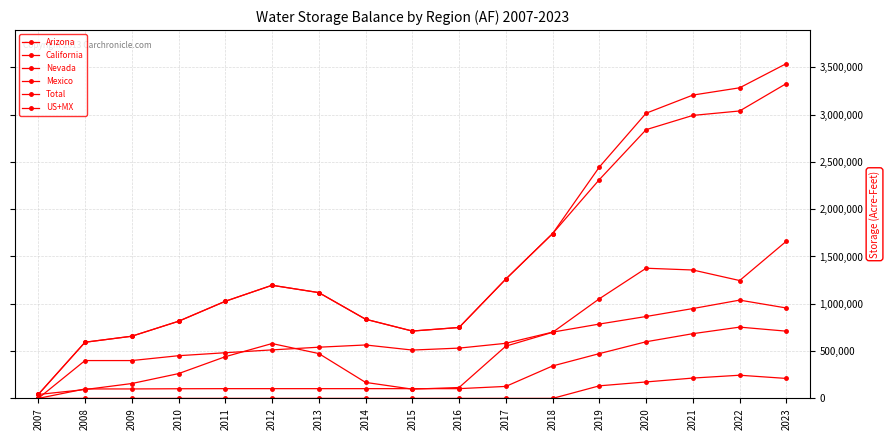

Is this an area chart (filled region under the line)?

No